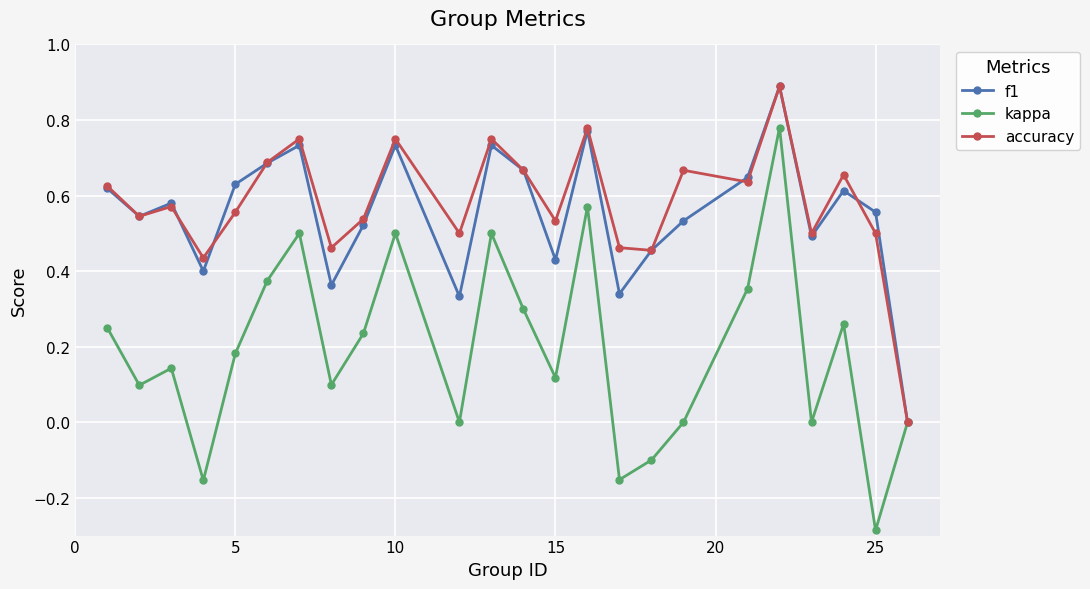

True or false: kappa has more than 1 interior local peaks.

True